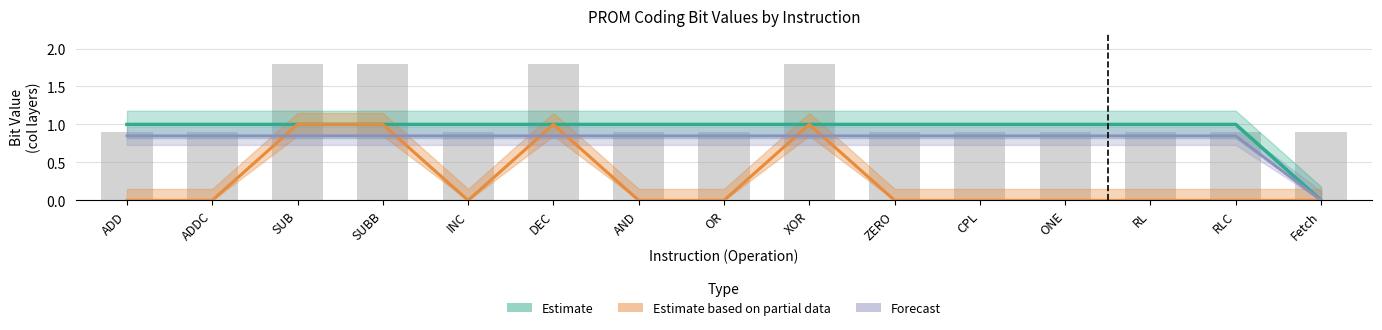

At which category is the sum across all series the highest?

SUB